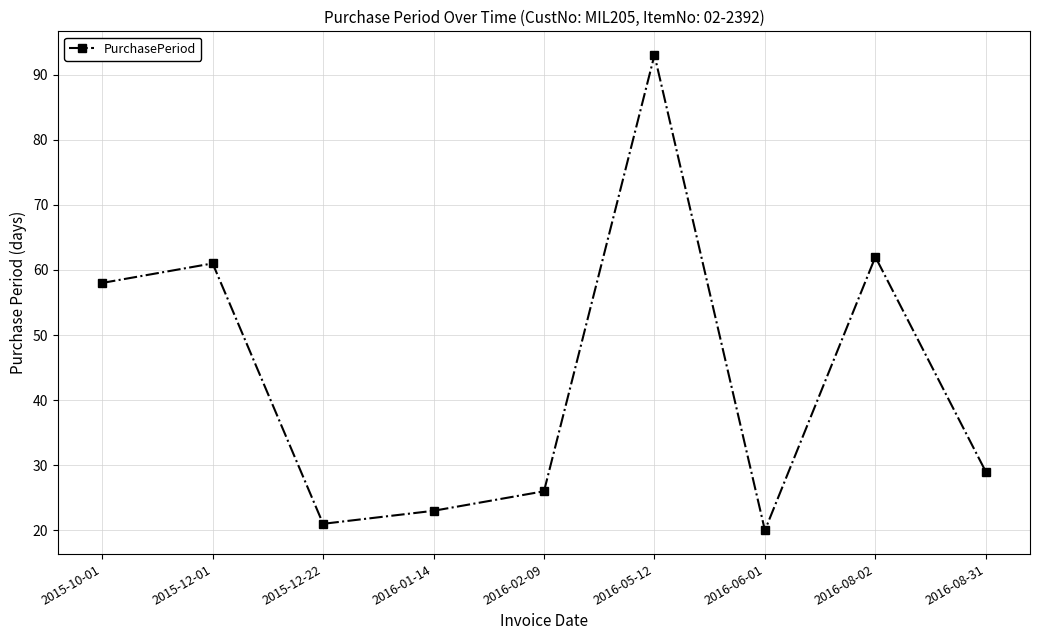

Rank the categories by value from lowest to highest.

2016-06-01, 2015-12-22, 2016-01-14, 2016-02-09, 2016-08-31, 2015-10-01, 2015-12-01, 2016-08-02, 2016-05-12